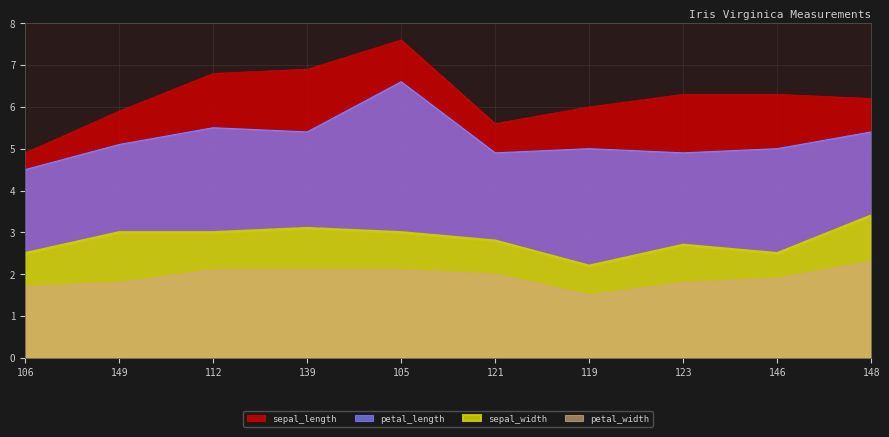

What is the total value across all series at 106?

13.6